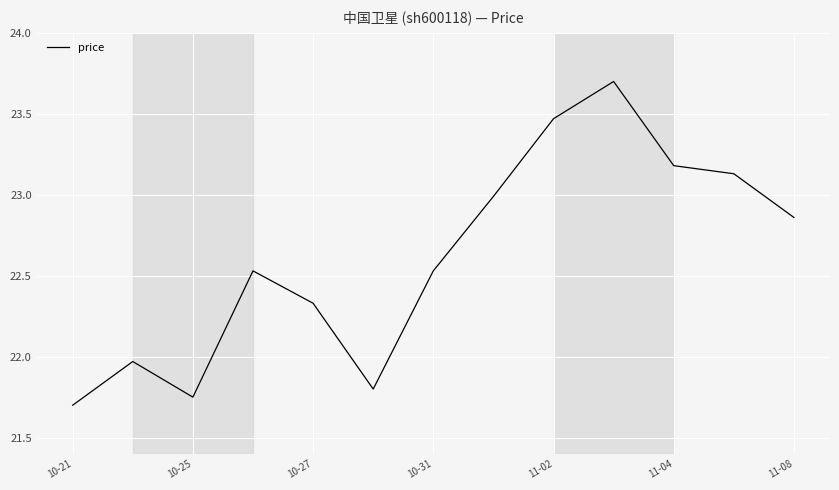

What is the minimum value shown in the chart?

21.7